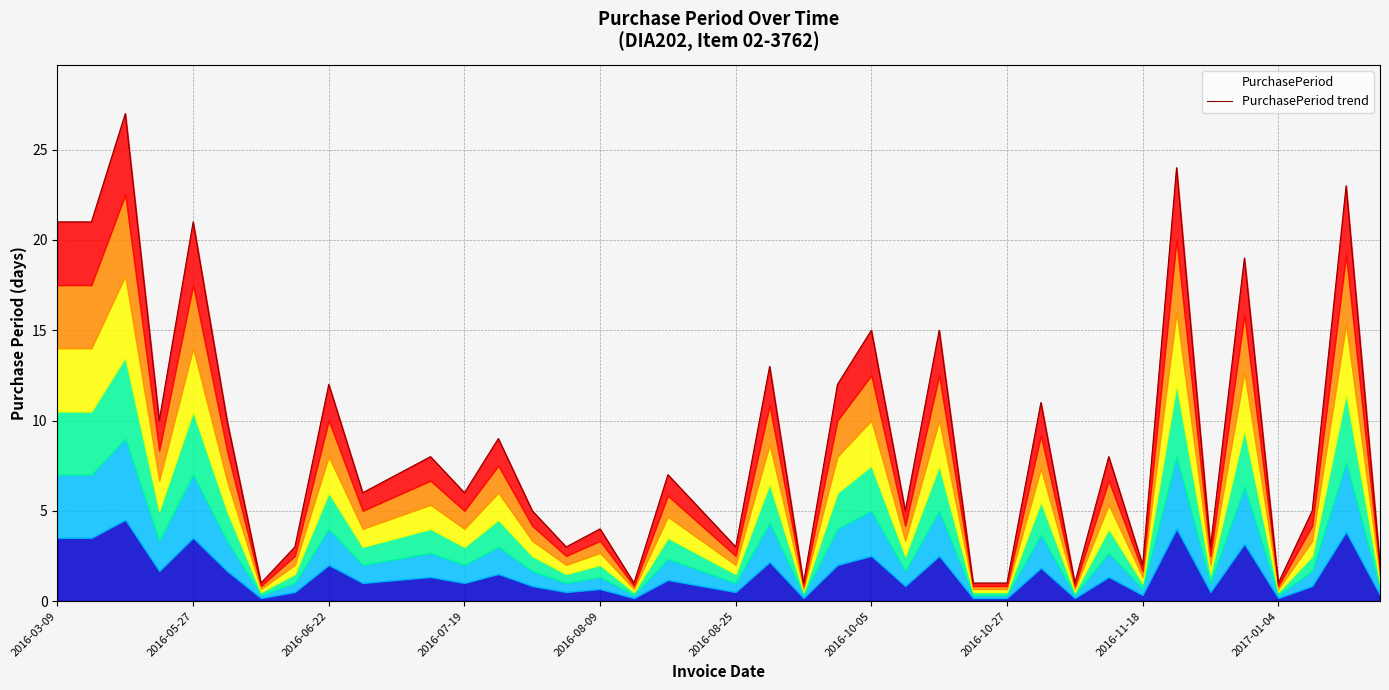

True or false: the data has more than 0 interior local peaks.

True